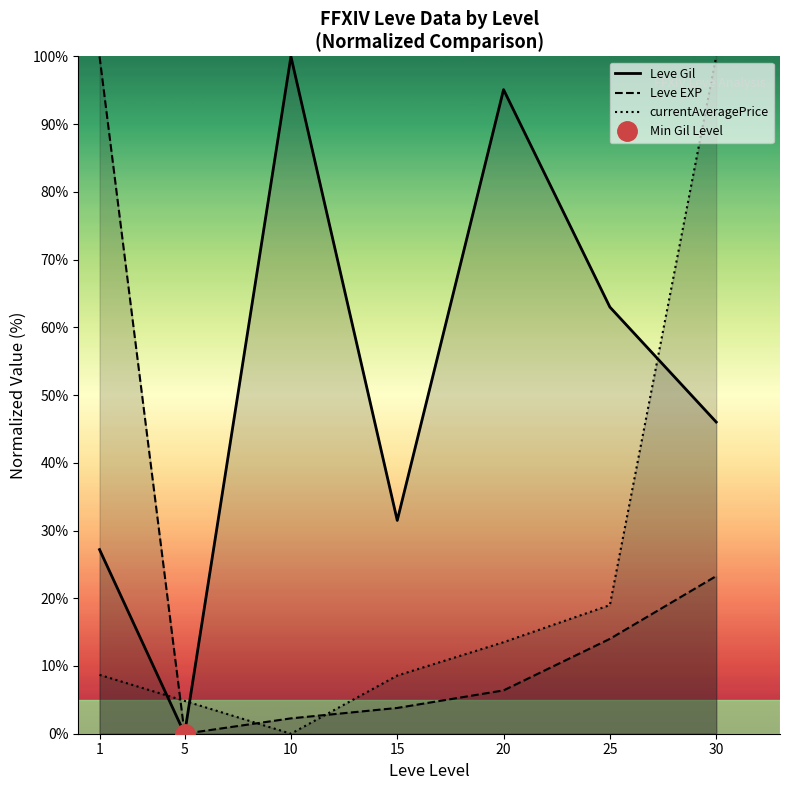

Where is the first local minimum for currentAveragePrice?

10